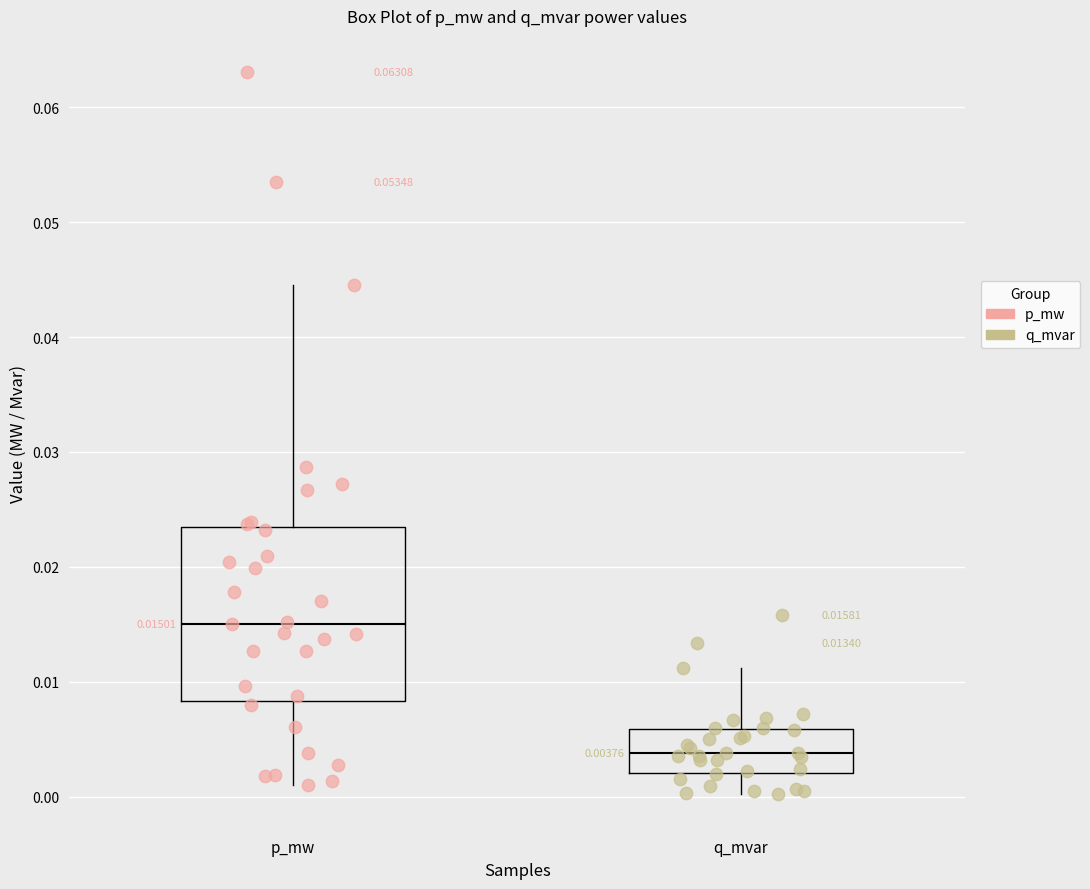

Which box's median line is the lowest?

q_mvar